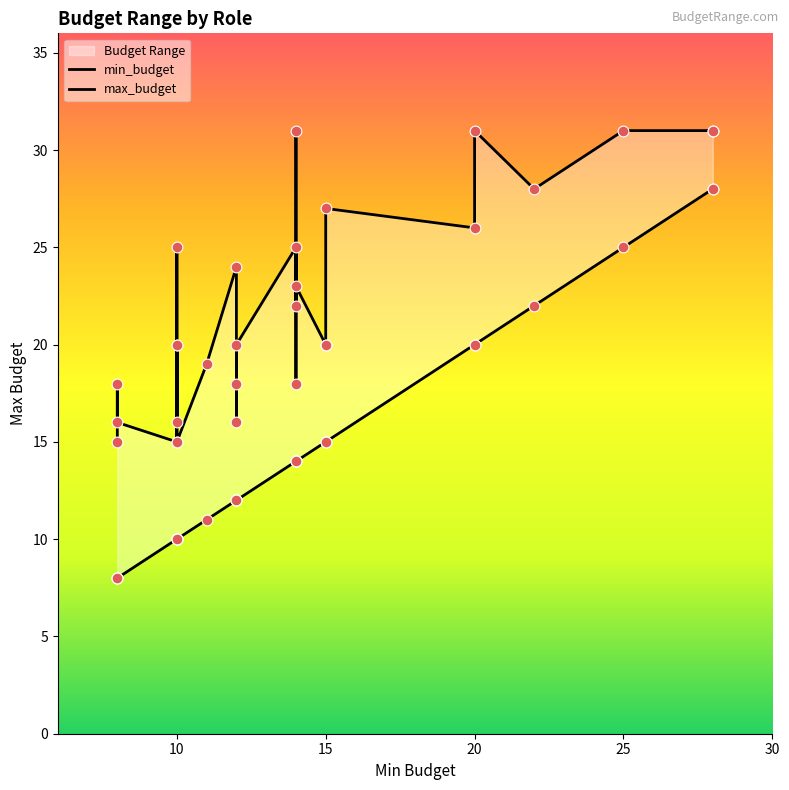

Which series has the largest total across all categories?

max_budget